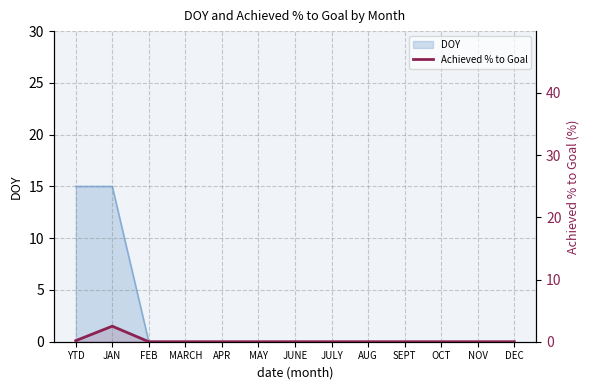

List the labels in order of value, largest first.

JAN, YTD, FEB, MARCH, APR, MAY, JUNE, JULY, AUG, SEPT, OCT, NOV, DEC